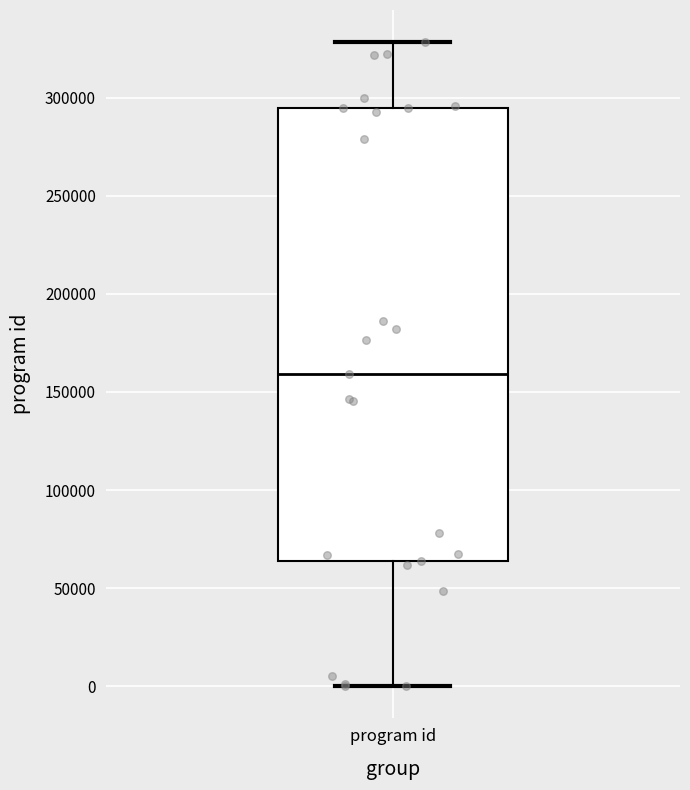

Read this box plot against the y-axis: the position of the median line, the range covered by the box, and the ends of both whiskers. The values are not printed on the chart, so give them approximately, as read against the axis.

median 160000, box 65000 to 295000, whiskers 0 to 330000